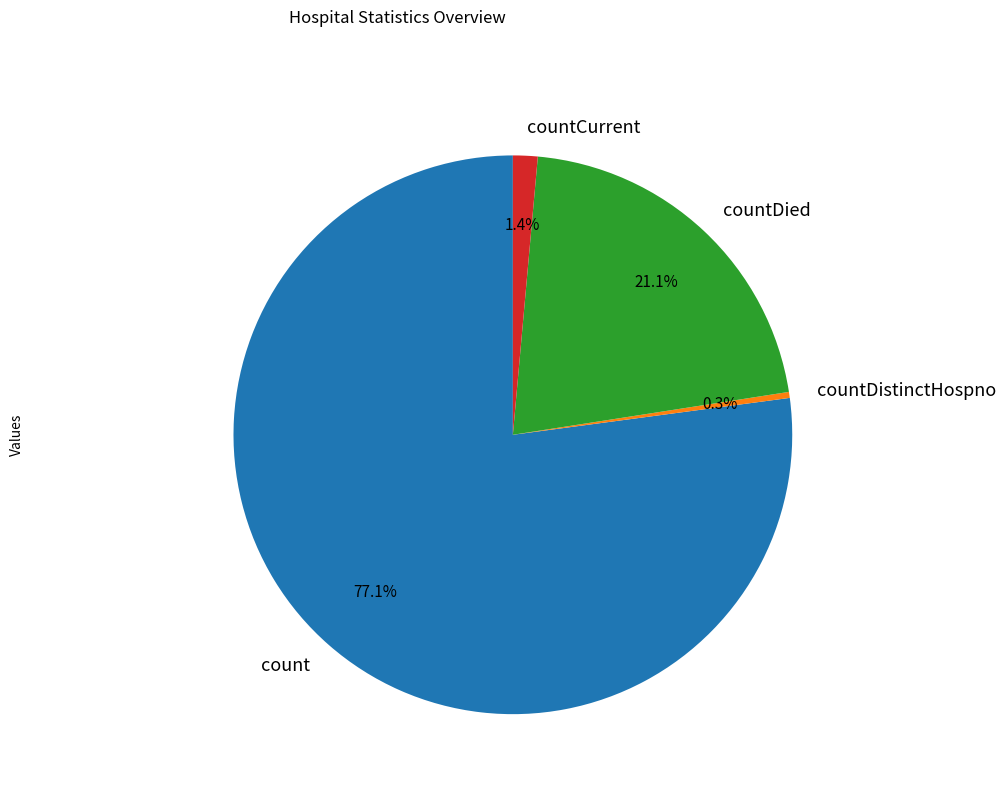

Is it true that count is 77% of the pie?

True